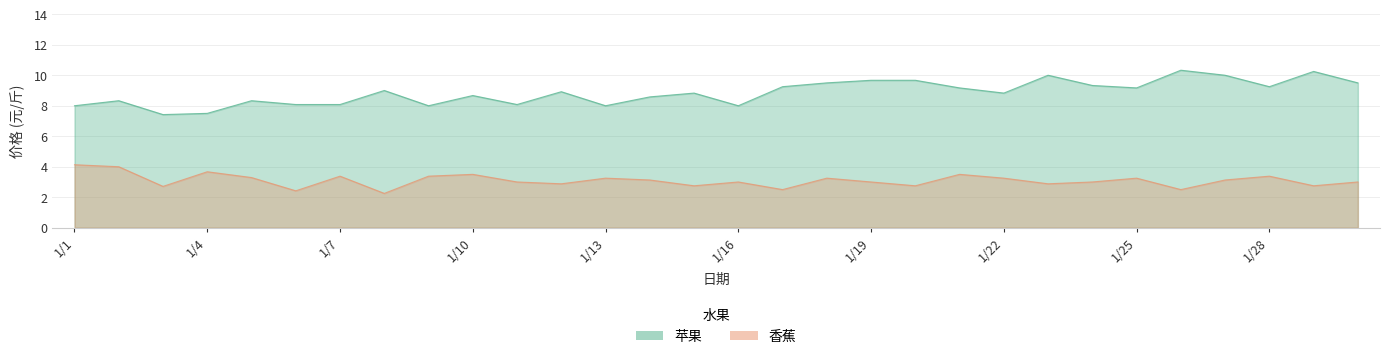

List the series in order of their peak value, lowest first.

香蕉, 苹果